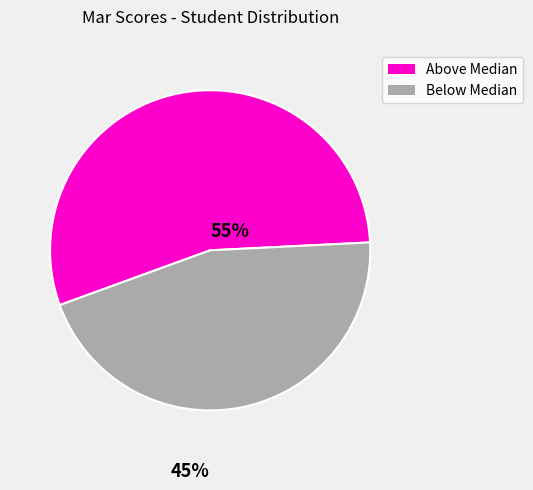

Is there a majority slice in this chart?

Yes